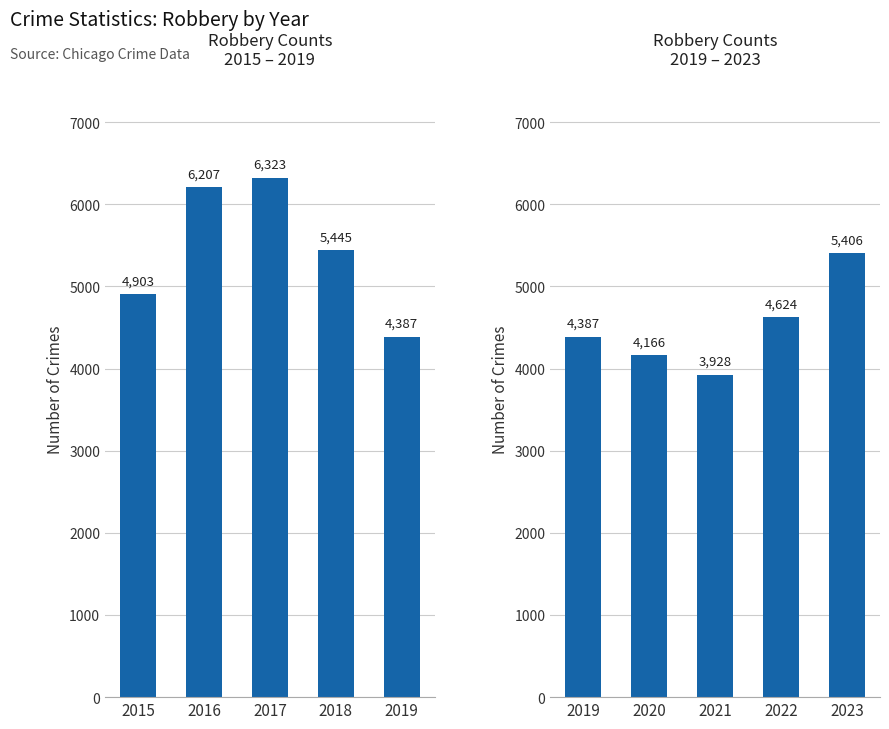

Count the number of values greater than 4387.

2